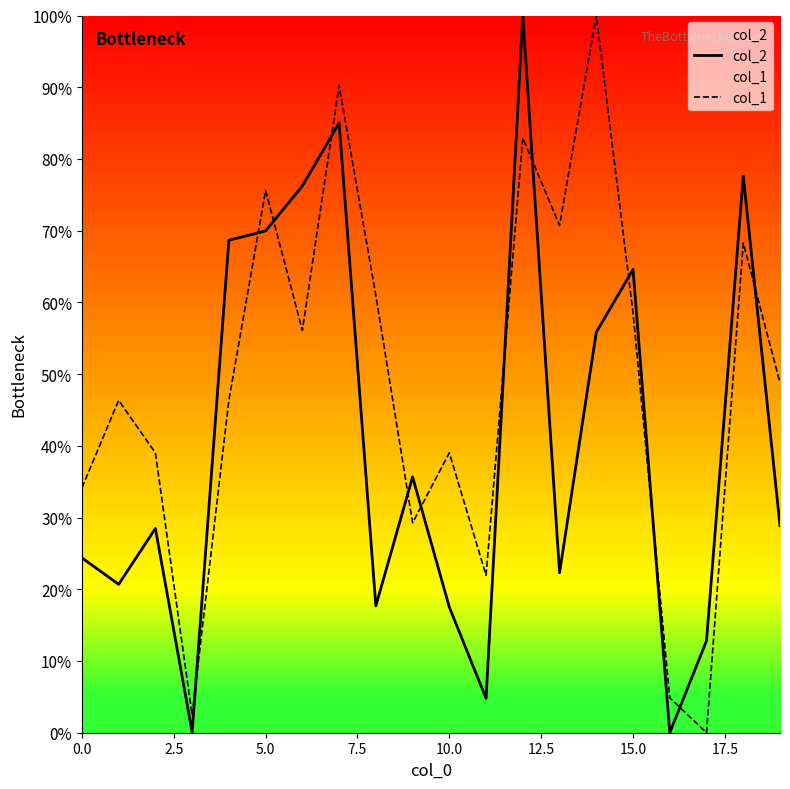

What are all the series names shown in the legend?

col_2, col_1